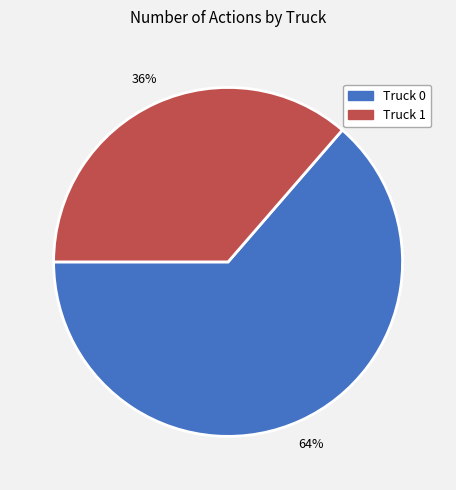

To the nearest percent, what is the combined percentage of Truck 1 and Truck 0?

100%